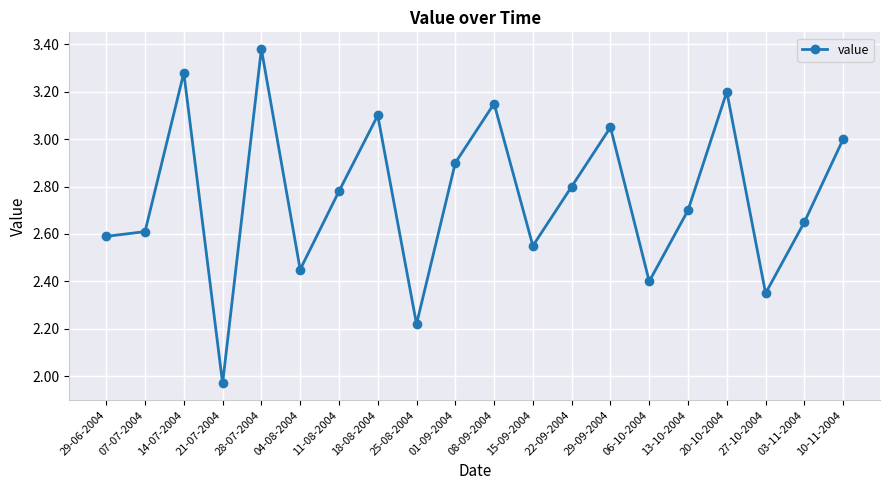

Which category has the lowest value across all series?

21-07-2004